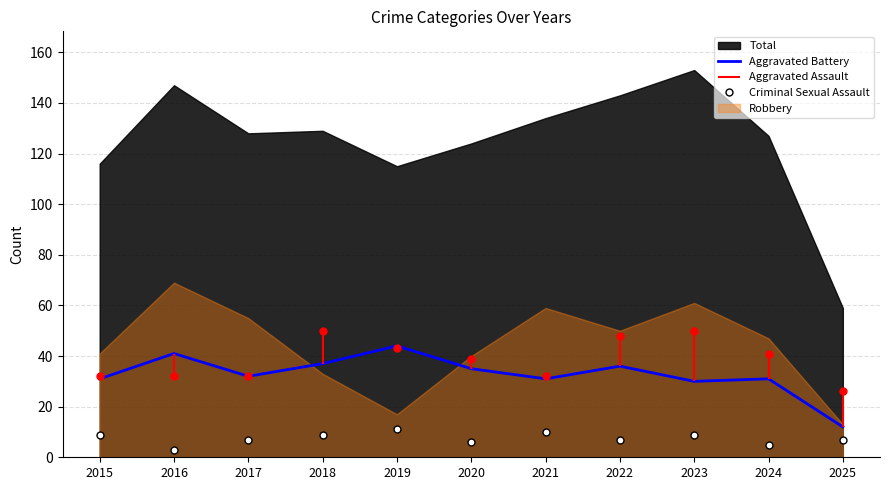

What is the difference between the Aggravated Battery values at 2015 and 2020?

4